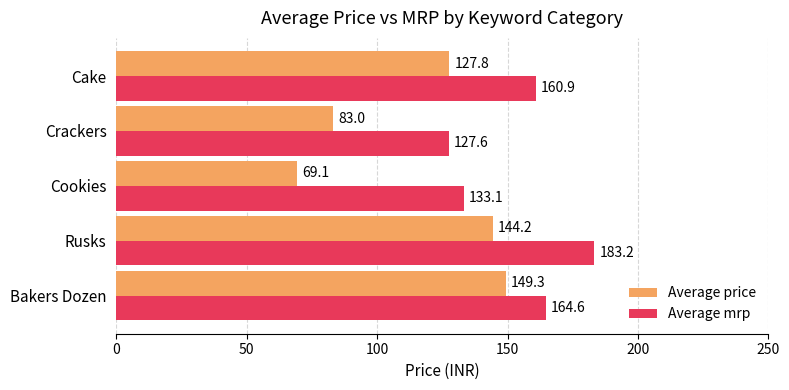

Which series has the largest range (max minus min)?

Average price